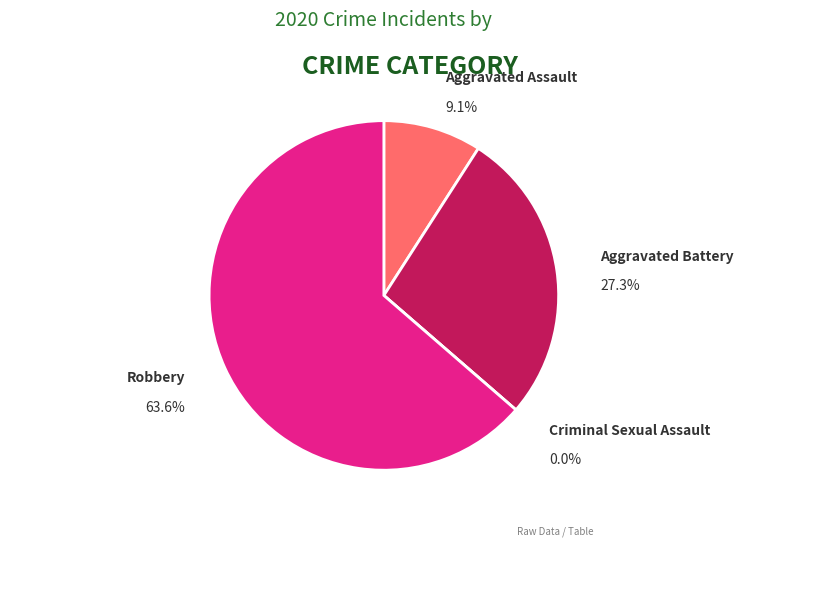

Which slice represents more than half of the pie?

Robbery